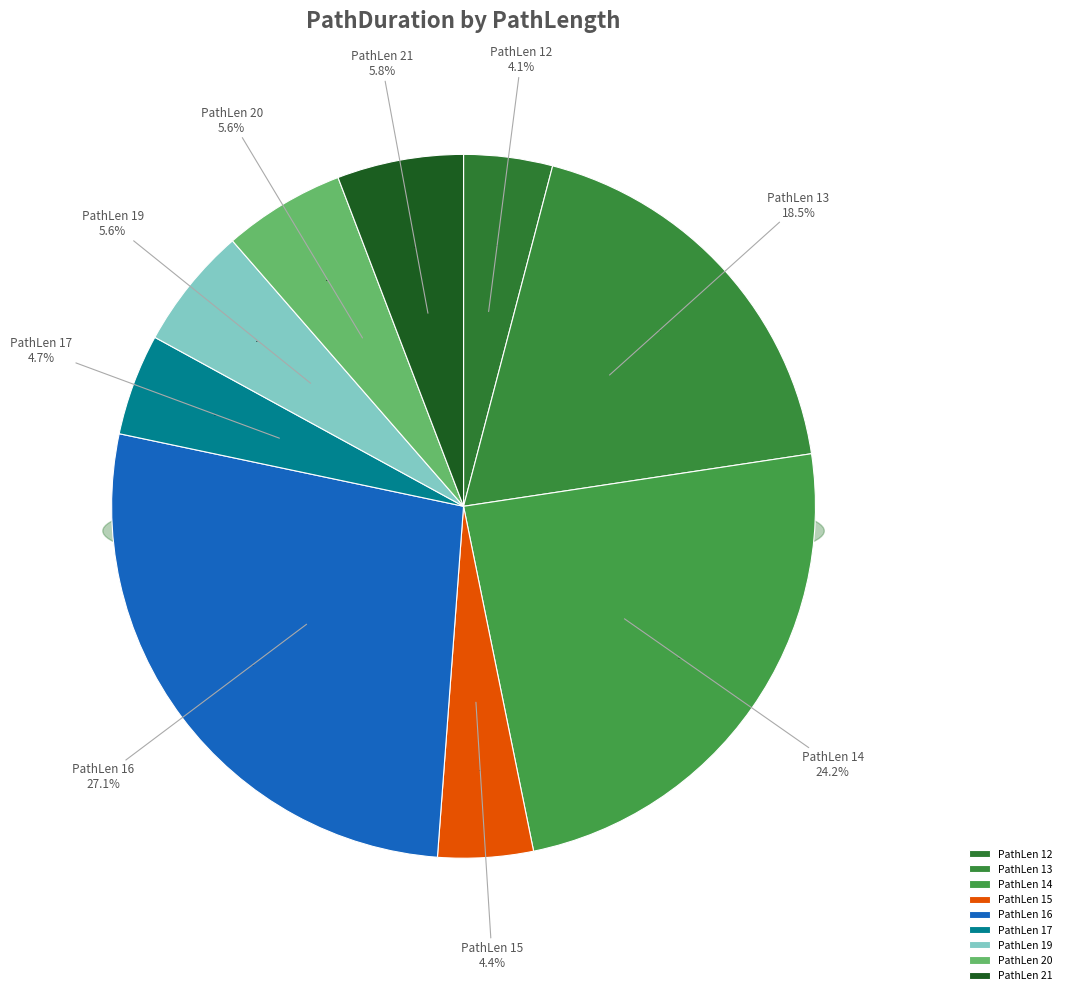

The 21 slice represents 11% of the pie. True or false?

False